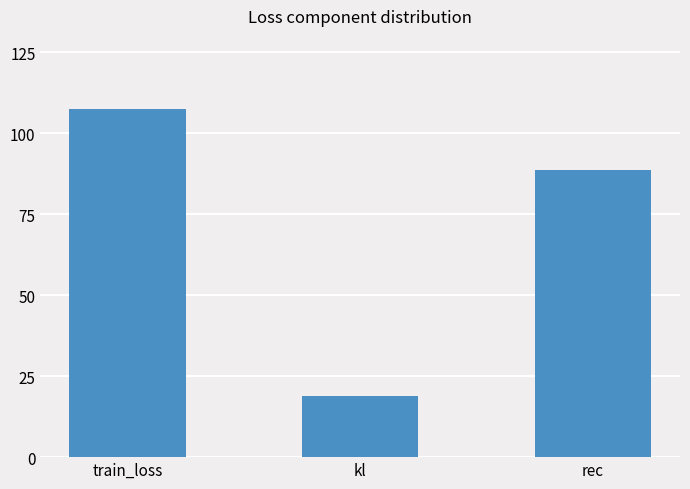

Which label corresponds to the smallest value in the chart?

kl